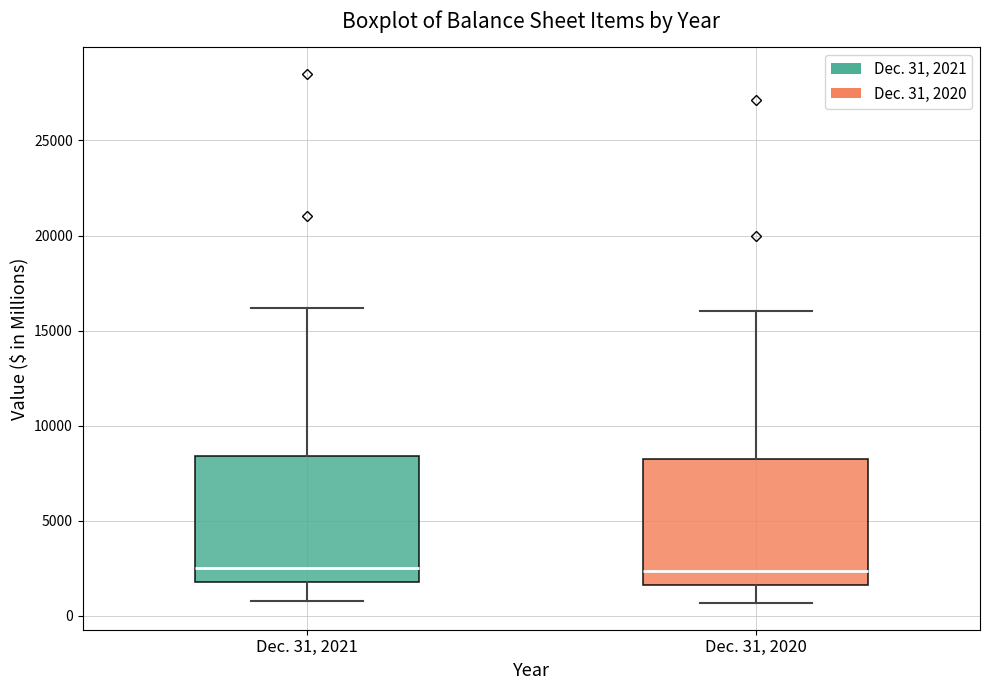

Reading left to right, transcribe this box plot: for each box, give where its median line is, the range the box spans, and where its two whiskers end, as read against the y-axis. The values are not printed on the chart, so give them approximately, as read against the axis.

Dec. 31, 2021: median 2500, box 1500 to 8500, whiskers 1000 to 16000
Dec. 31, 2020: median 2500, box 1500 to 8000, whiskers 500 to 16000